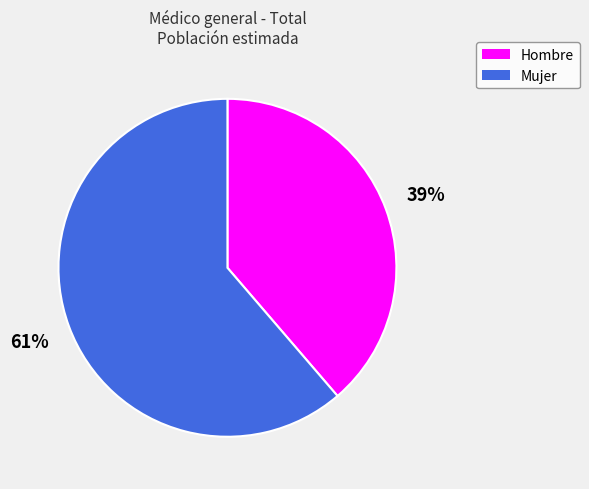

Between Hombre and Mujer, which is larger?

Mujer